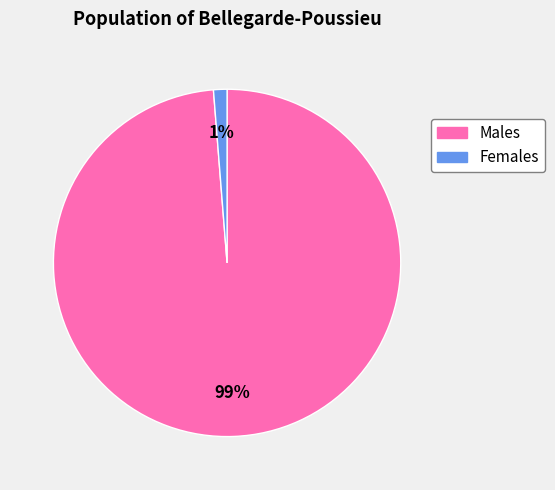

Does any single category account for the majority?

Yes